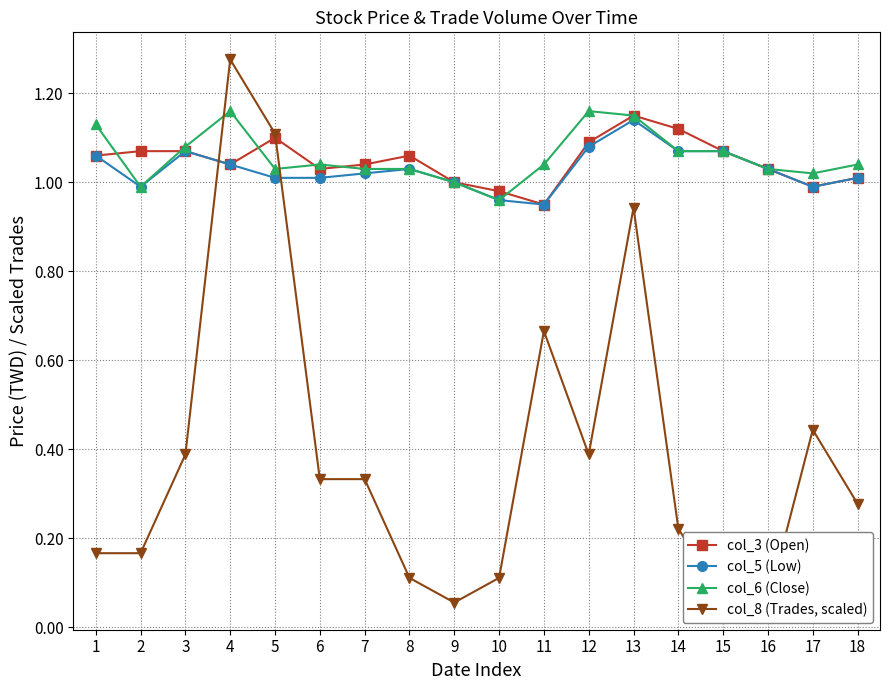

How many data points in col_5 (Low) are above 1?

13